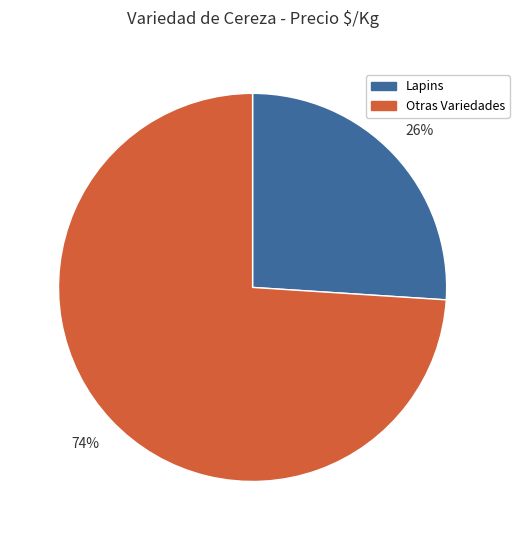

Is there a majority slice in this chart?

Yes